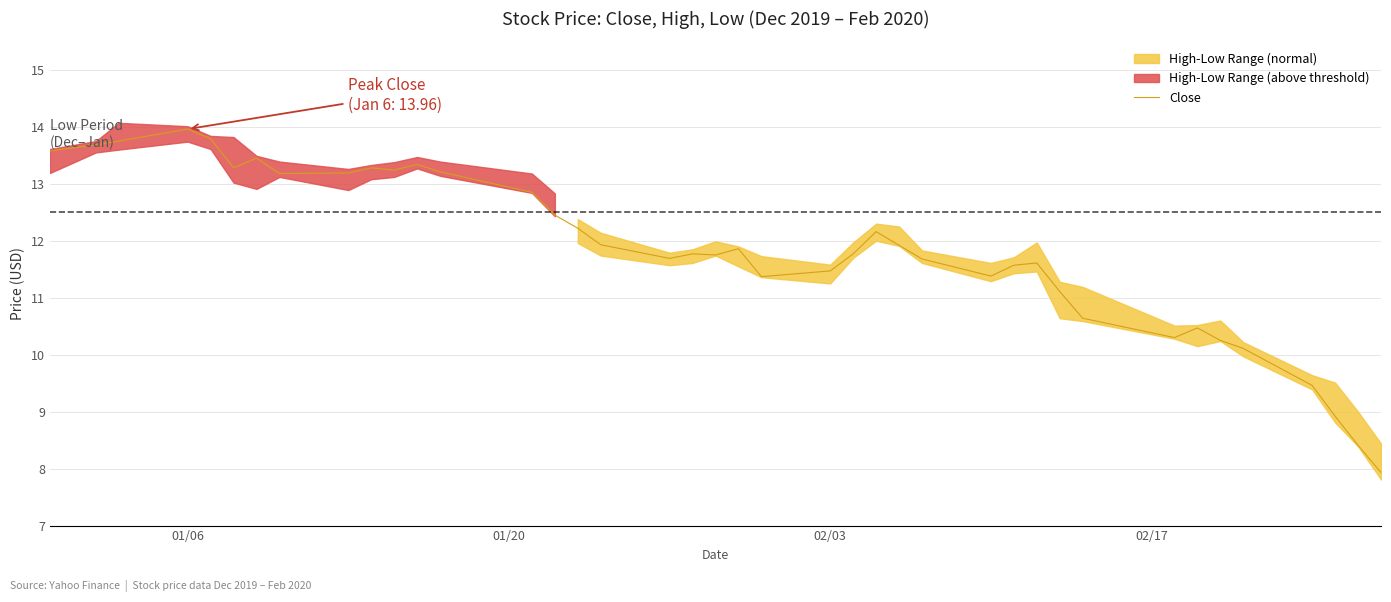

What is the maximum value for Close?

14.0